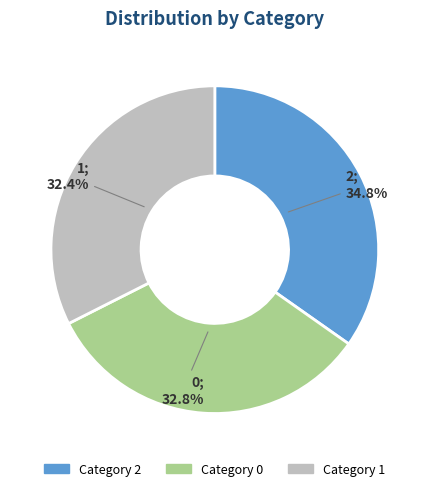

Is there any slice that represents more than half of the pie?

No